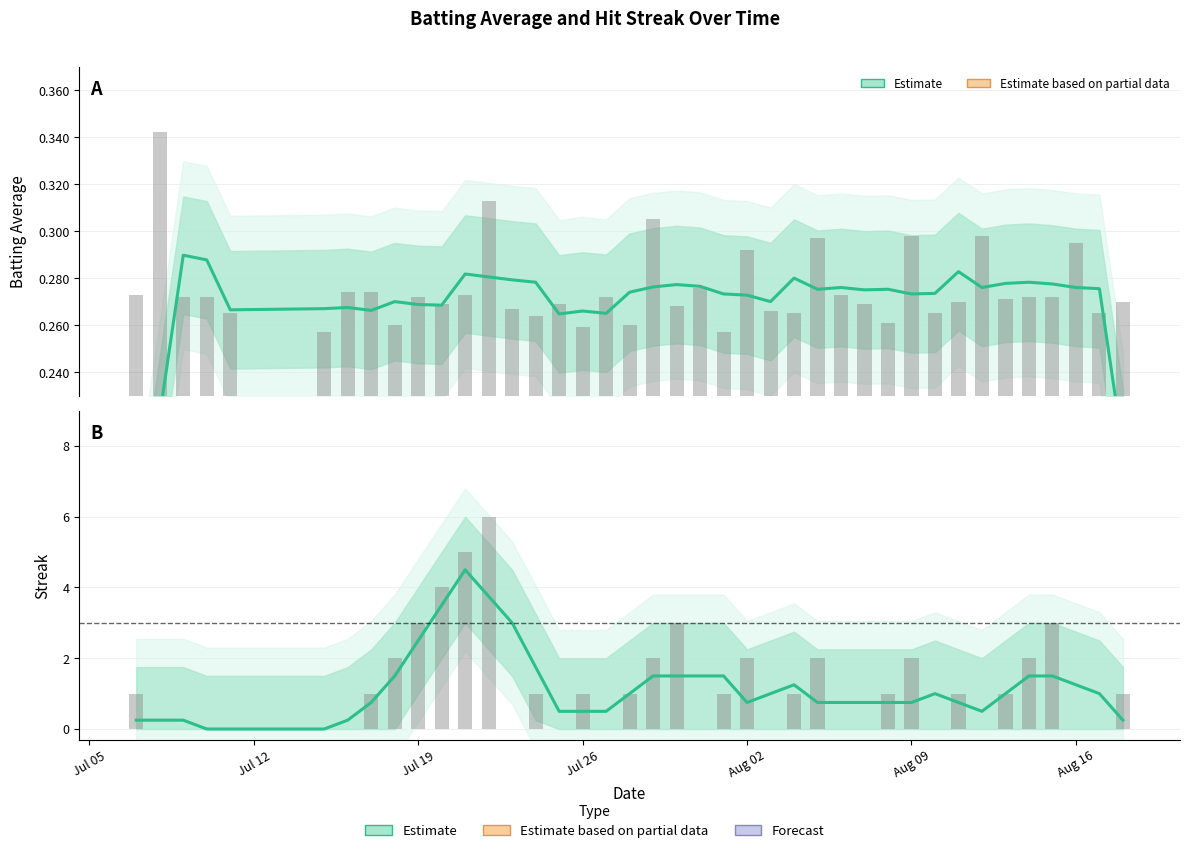

Which label corresponds to the smallest value in the chart?

Jul 05